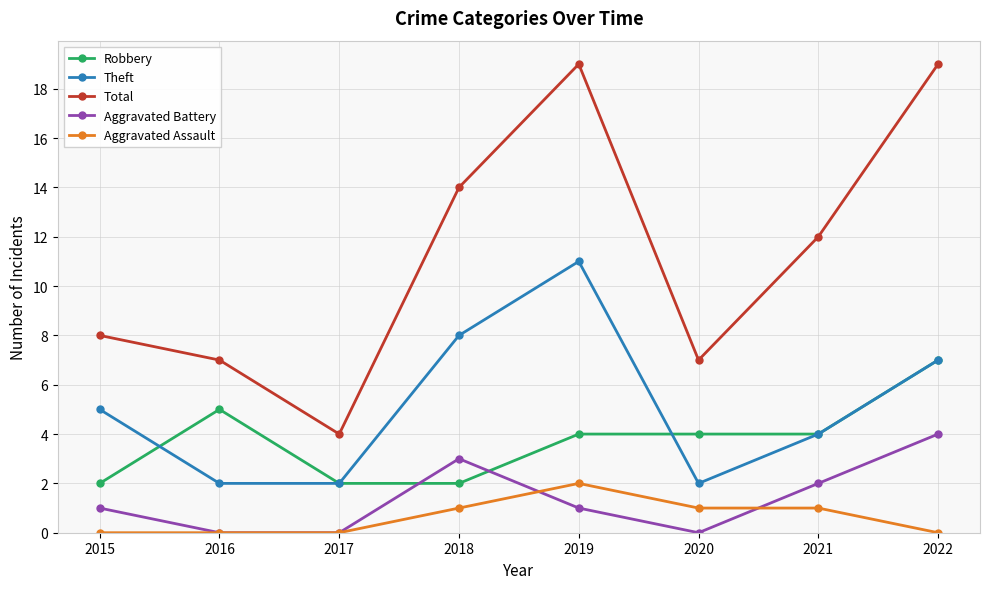

At which label does Total first exceed 12?

2018